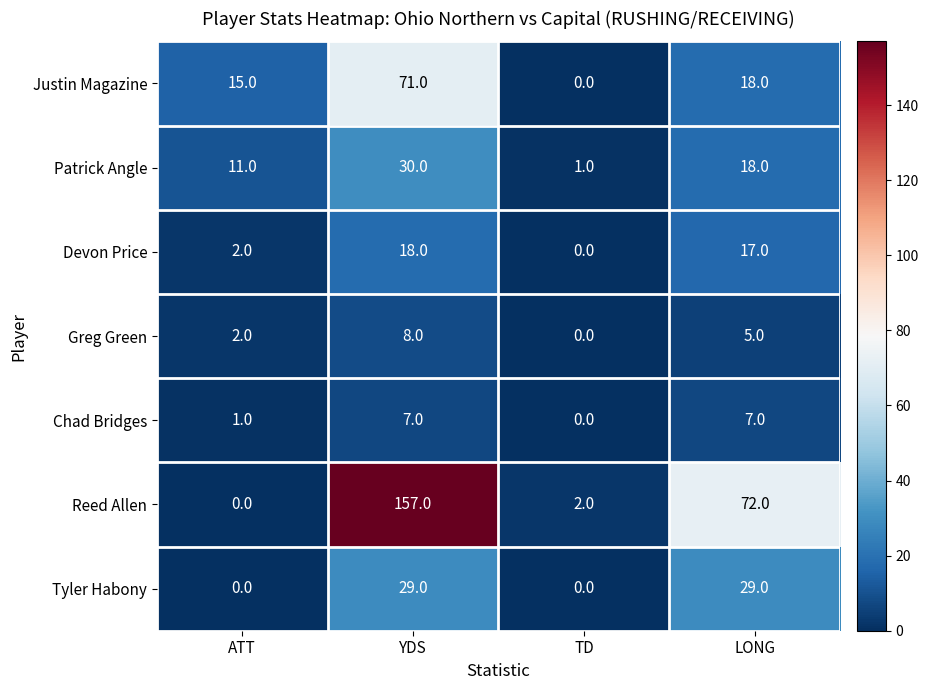

The Devon Price series shows 3 at ATT. True or false?

False